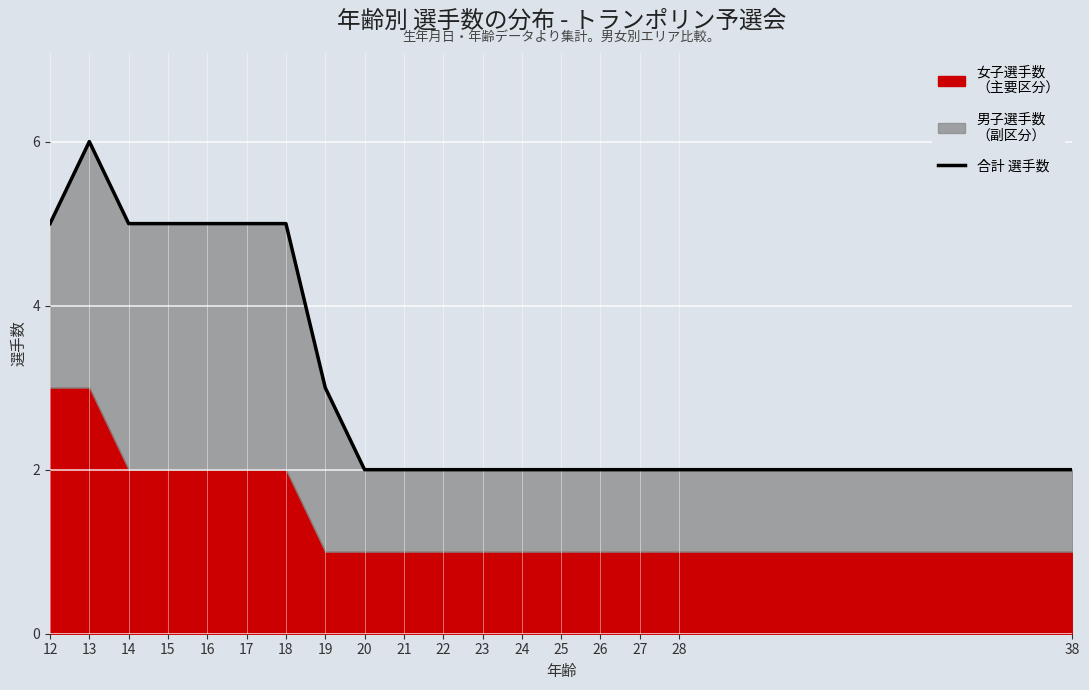

What is the difference between the maximum and minimum values?

4